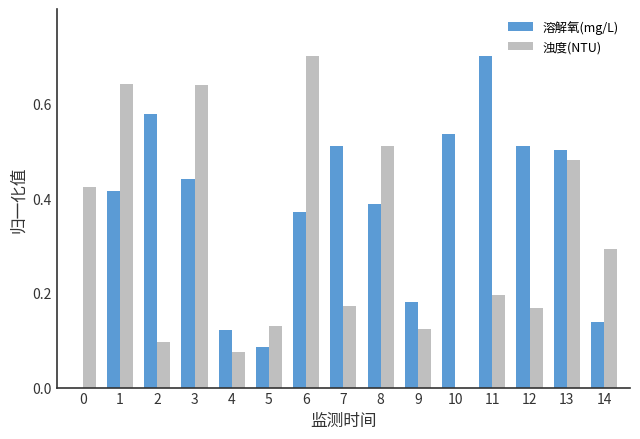

What is the total value across all series at 13?

1.0